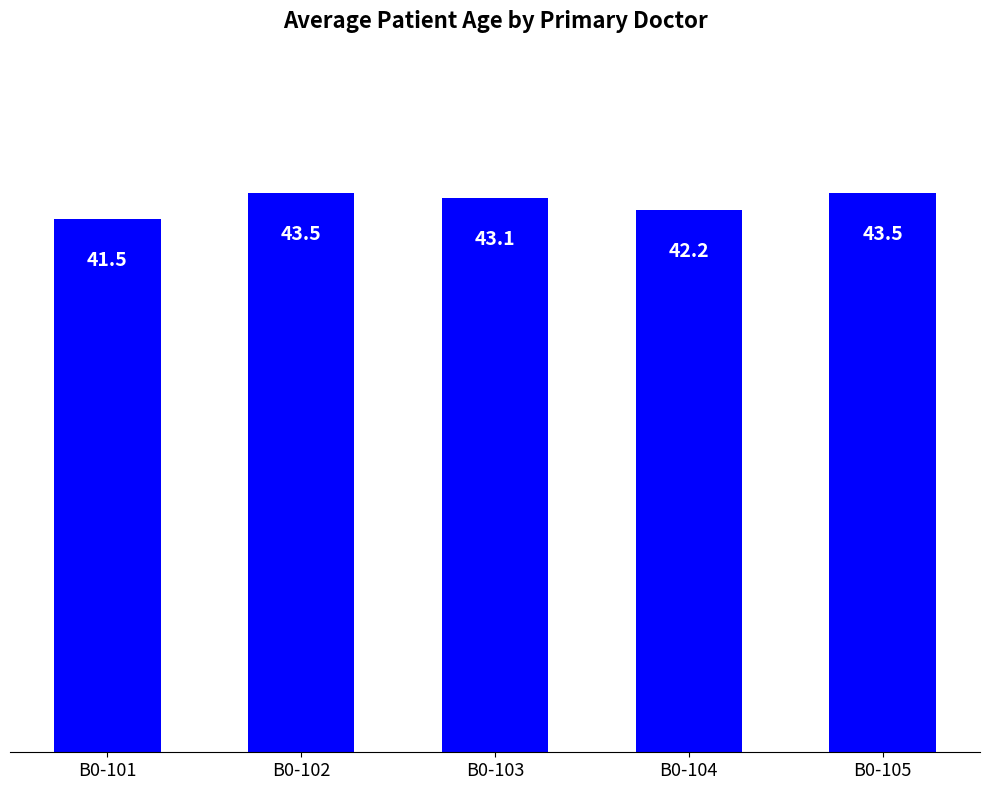

What is the sum of all values?

213.8